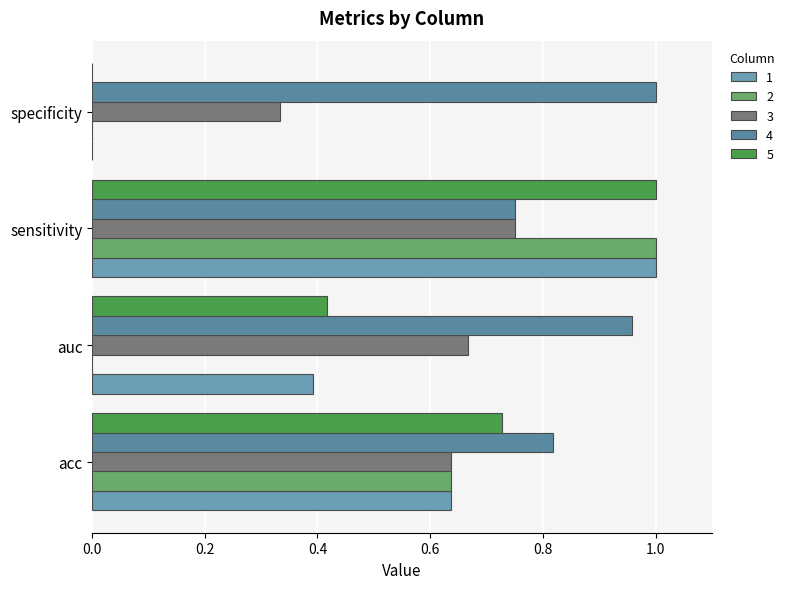

At which category does the chart reach its peak across all series?

sensitivity